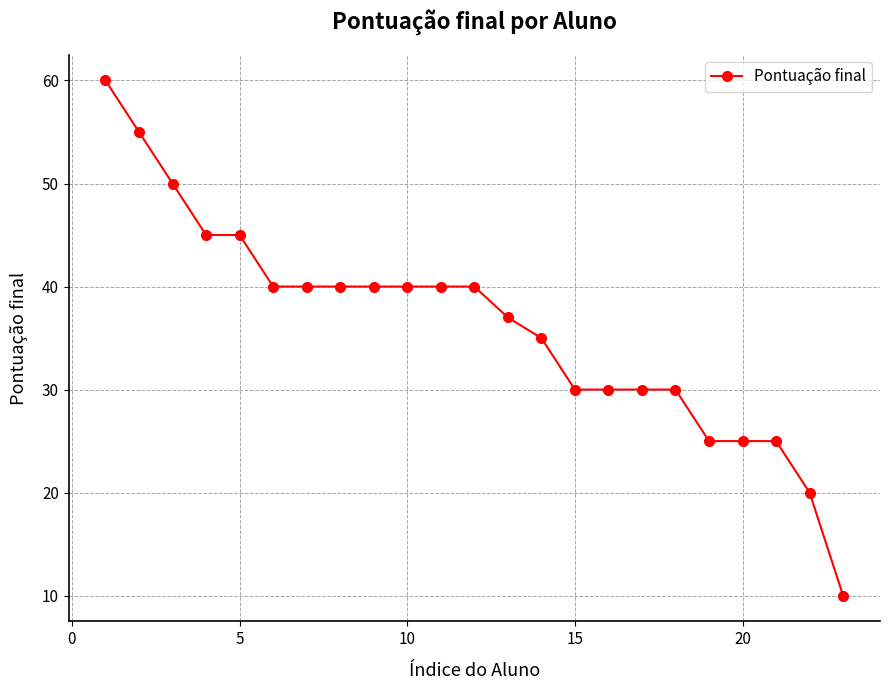

What is the value of the 23rd point from the left?

10